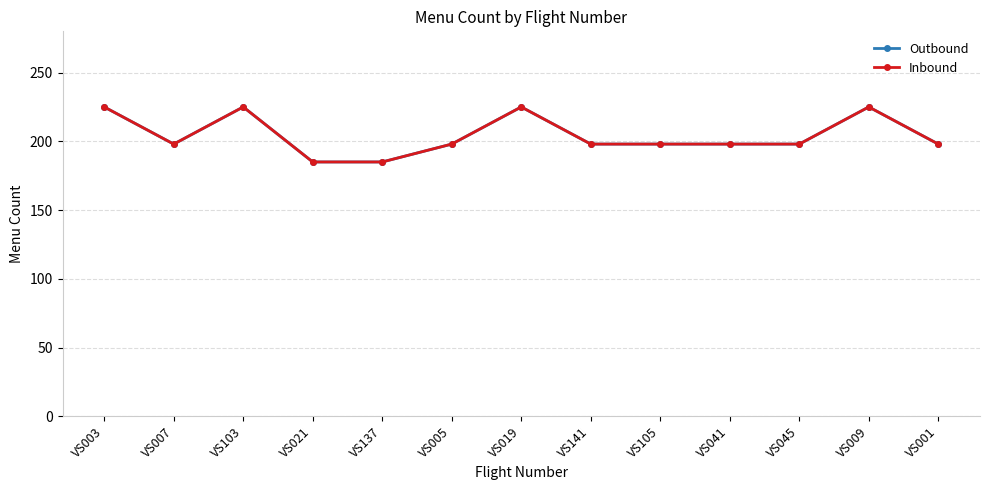

Does the chart display data point markers on the line(s)?

Yes